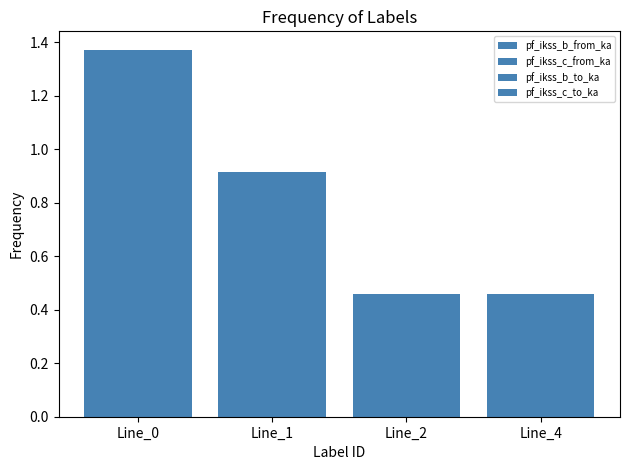

How many groups of bars are there?

4